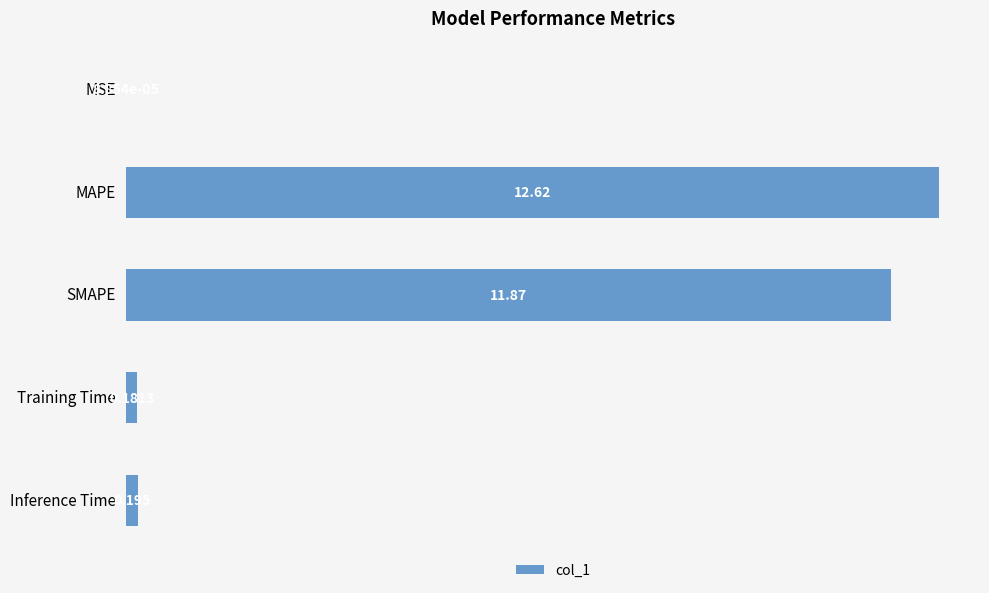

At which label is the value closest to 6?

Inference Time